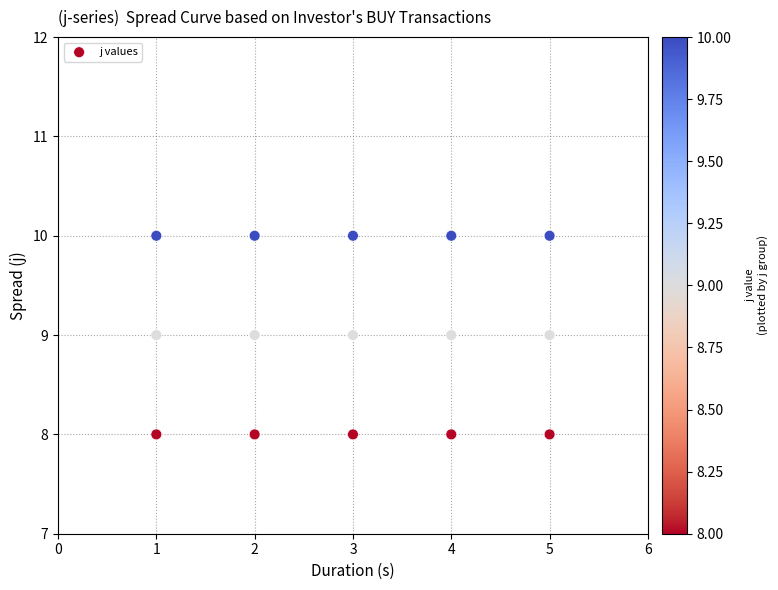

What is the range of X values (max minus min)?

4